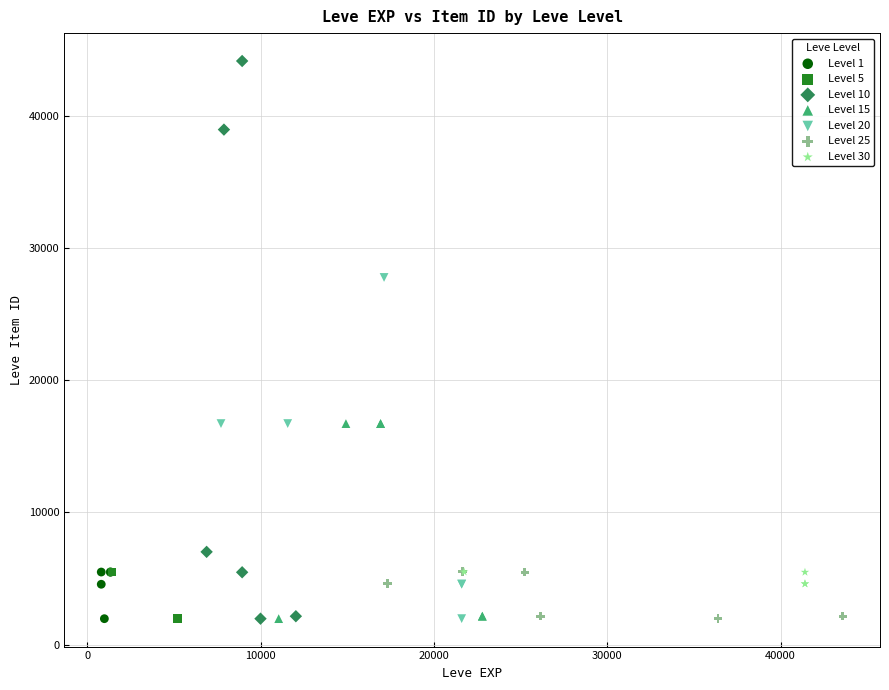

What are all the series names shown in the legend?

Level 1, Level 5, Level 10, Level 15, Level 20, Level 25, Level 30